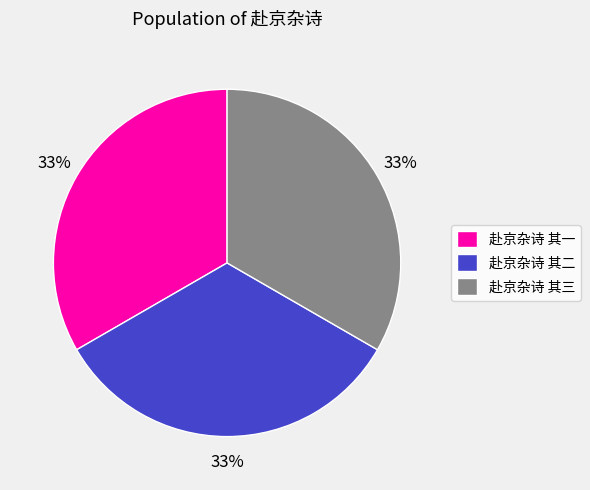

Is it true that 赴京杂诗 其三 is 44% of the pie?

False